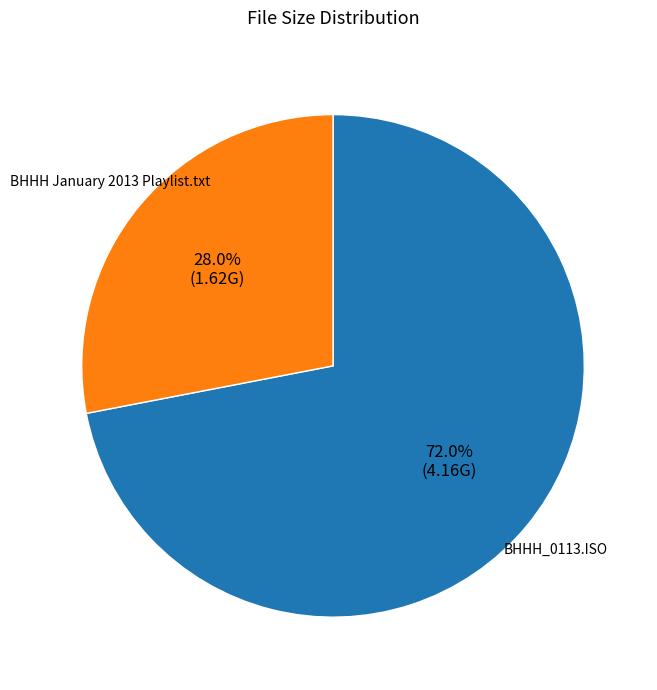

To the nearest percent, what is the average slice percentage?

50%